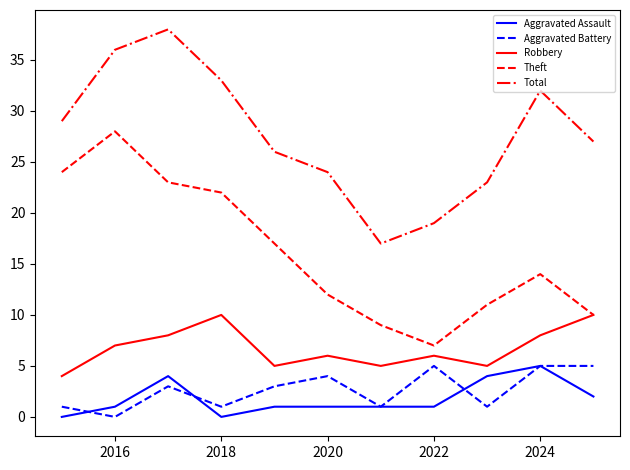

What is the minimum value for Theft?

7